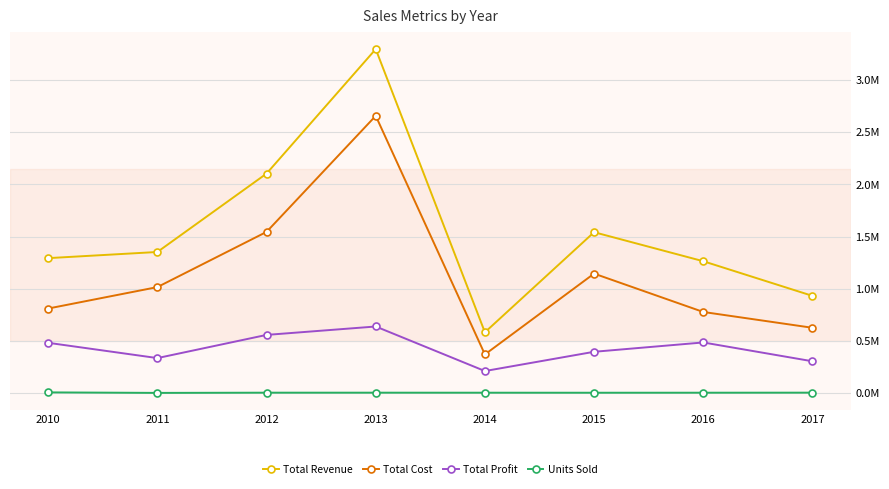

What are all the series names shown in the legend?

Total Revenue, Total Cost, Total Profit, Units Sold